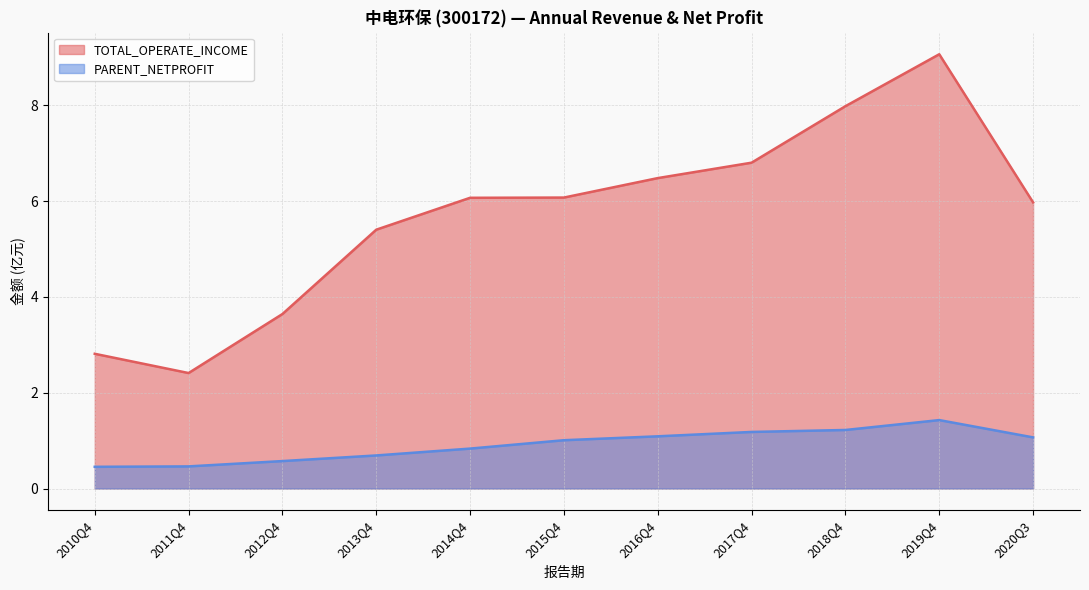

At which category does PARENT_NETPROFIT reach its first local peak?

2019Q4